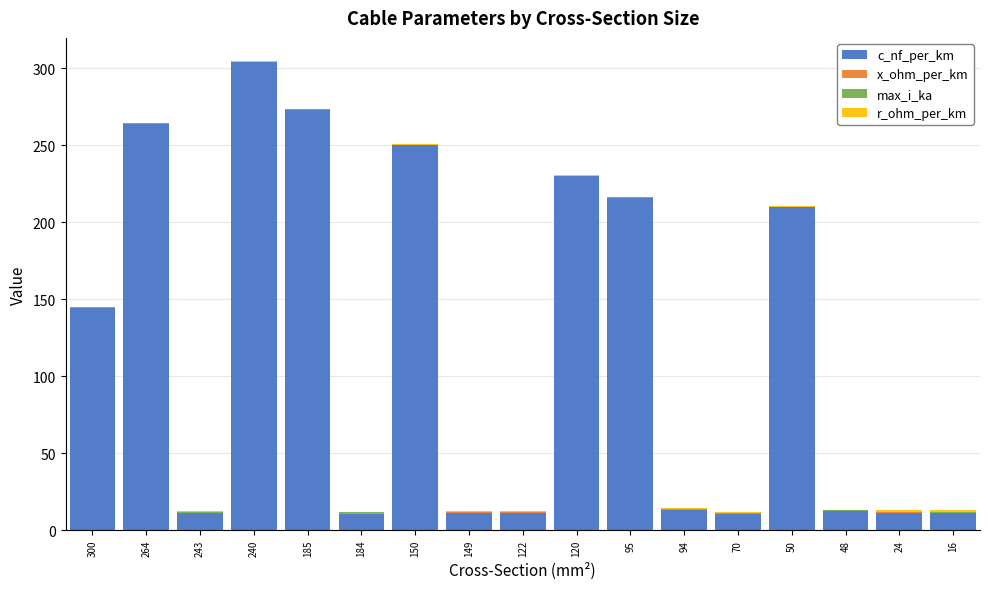

Where is c_nf_per_km nearest to the value 157?

300